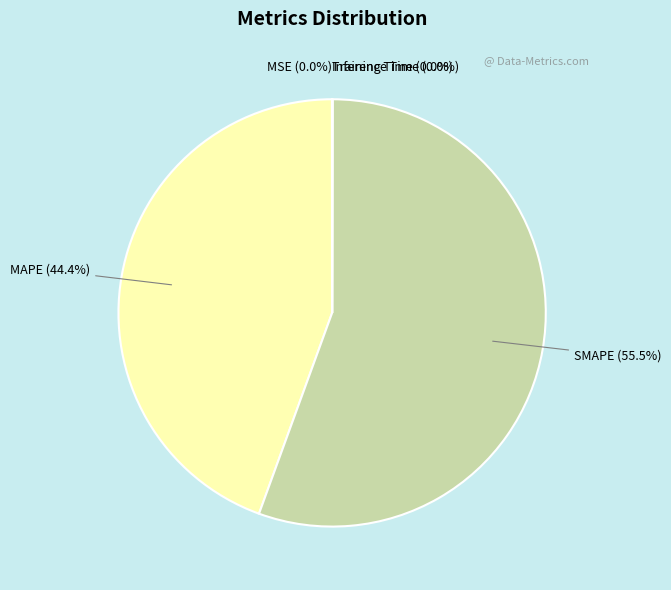

Does SMAPE (55.5%) represent more than half of the total?

Yes